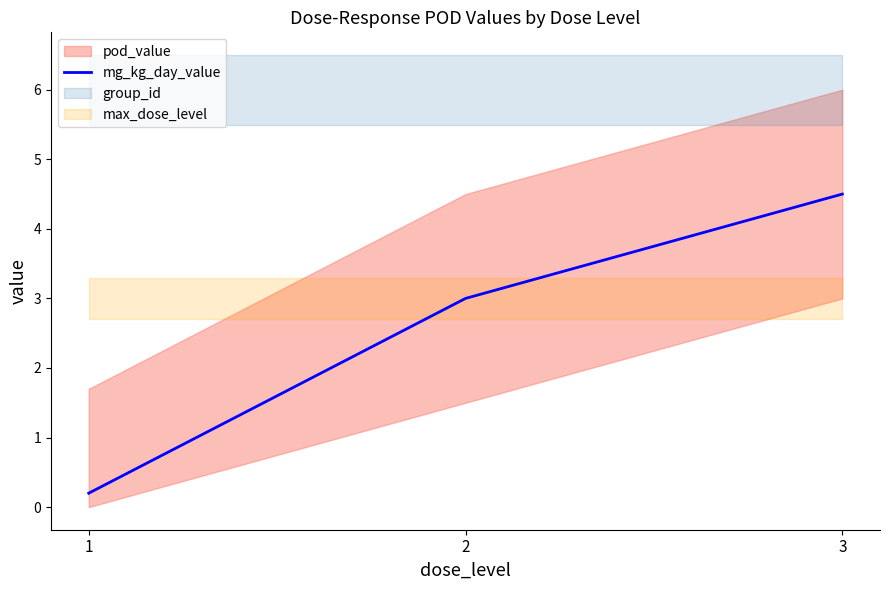

Reading left to right, list all the values displayed in this chart.

0.2	3.0	4.5